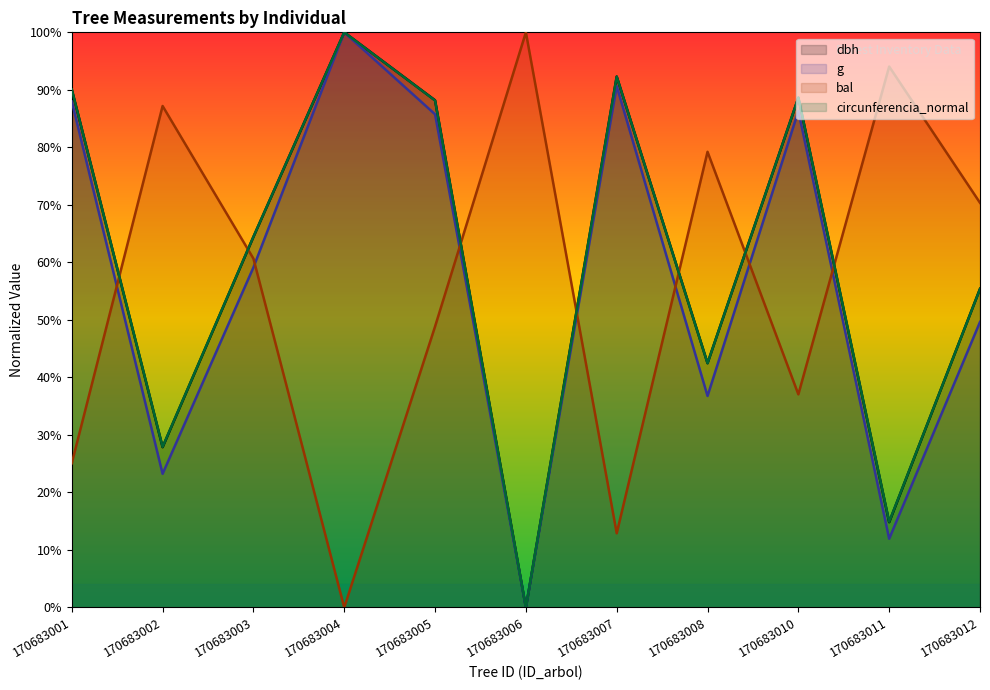

At 170683002, list the series in order from largest to smallest.

bal, circunferencia_normal, dbh, g